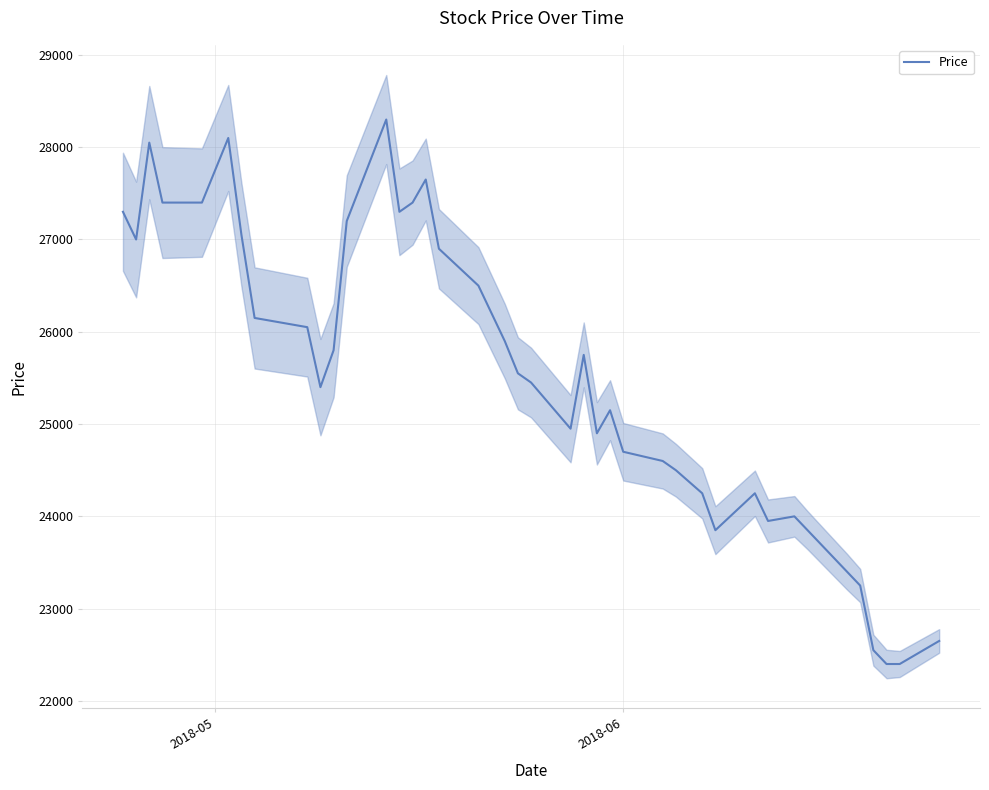

What is the smallest value displayed?

22400